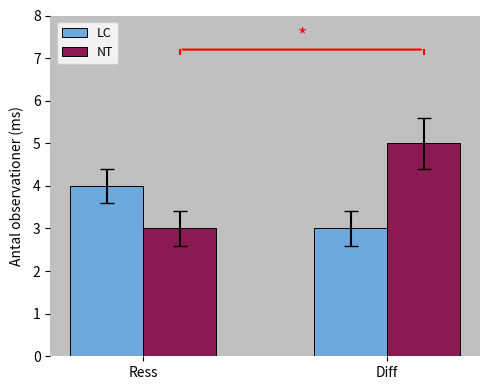

Reading left to right, what are all the values shown in this chart?

LC: 4	3
NT: 3	5